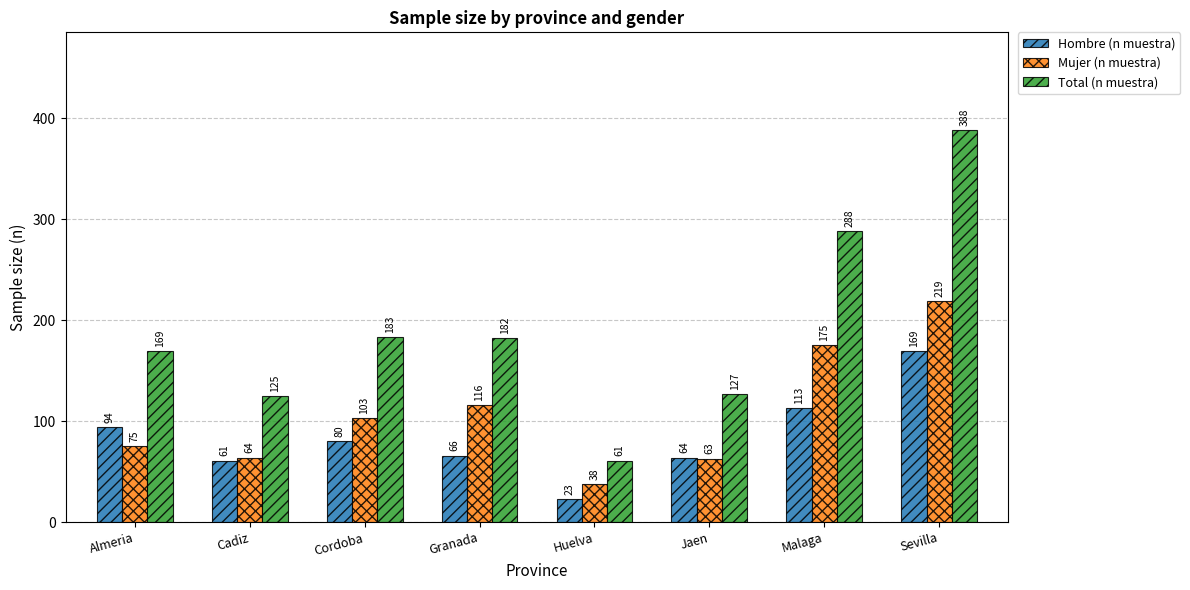

True or false: Mujer (n muestra) has a value of 17 at Cadiz.

False